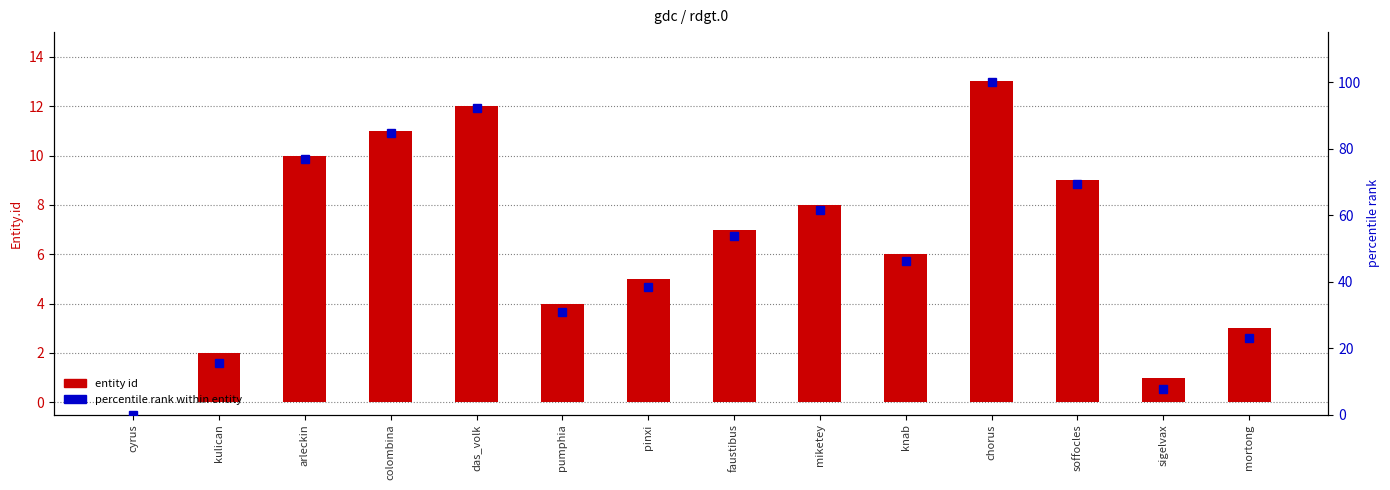

How many data points does each series have?

14